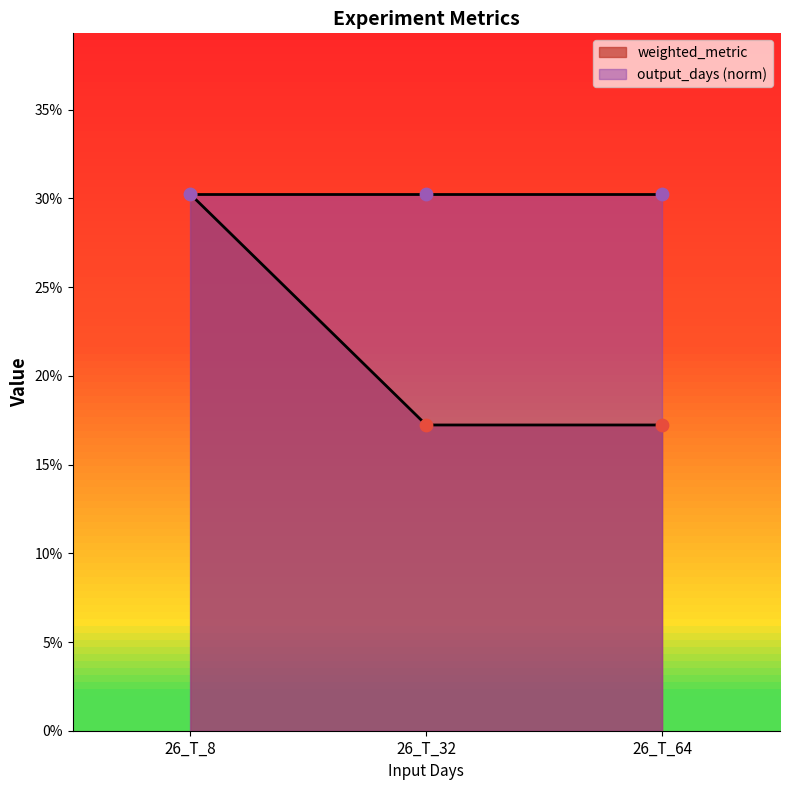

Between 26_T_64 and 26_T_8, which is larger?

26_T_8